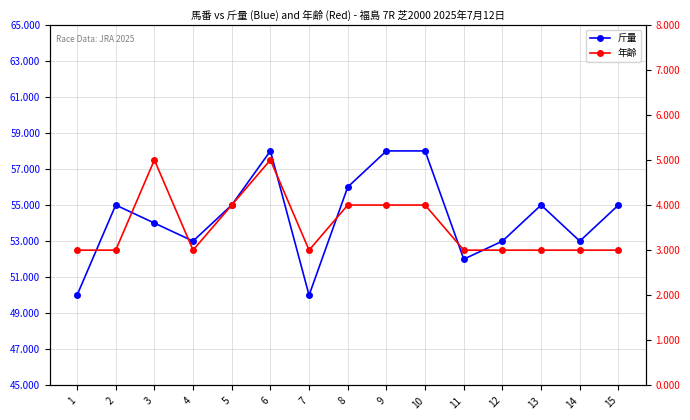

At 9, list the series in order from smallest to largest.

年齢, 斤量